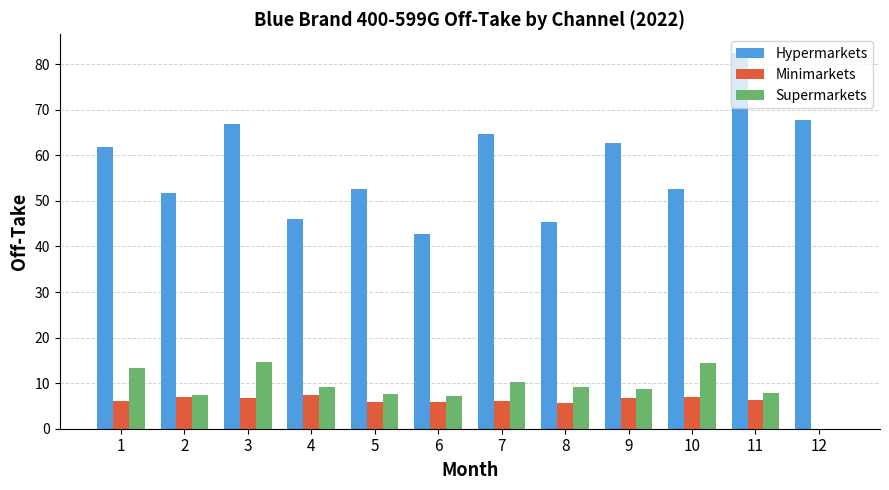

The value of Hypermarkets at 9 is 93.9. True or false?

False